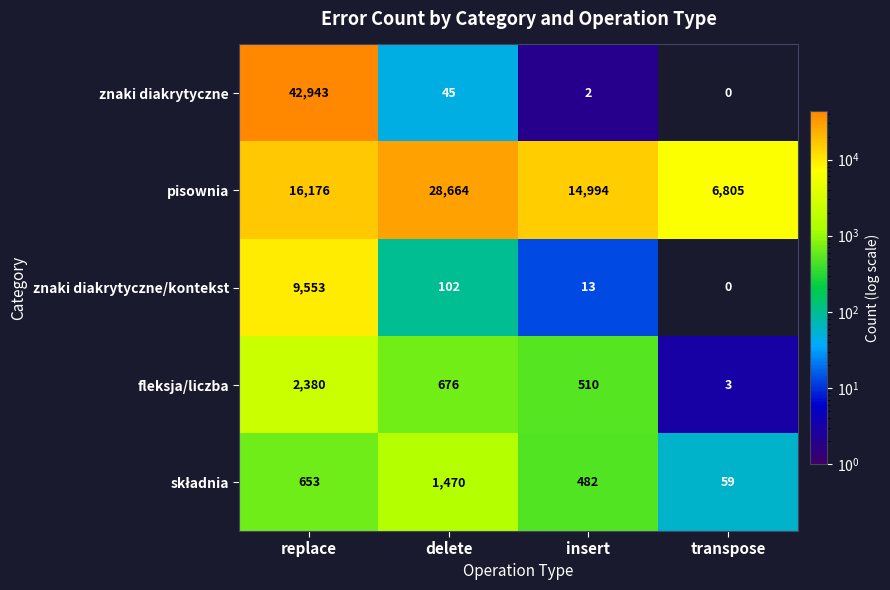

True or false: pisownia has a value of 6805 at transpose.

True